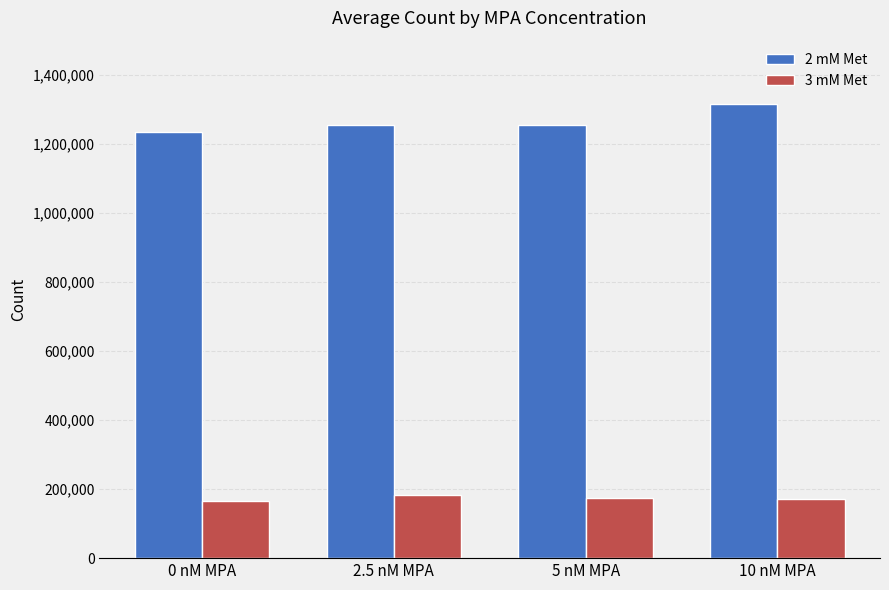

List the series in order of their overall mean, lowest first.

3 mM Met, 2 mM Met